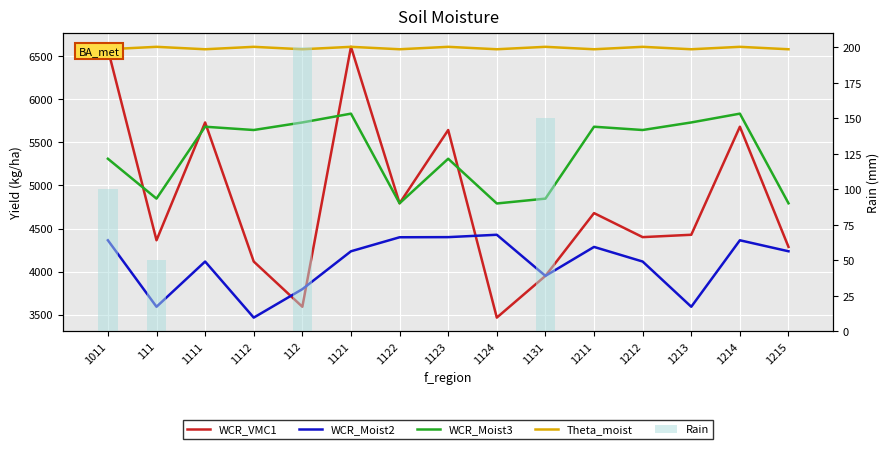

Rank the series by their maximum value, from highest to lowest.

WCR_VMC1, Theta_moist, WCR_Moist3, WCR_Moist2, Rain